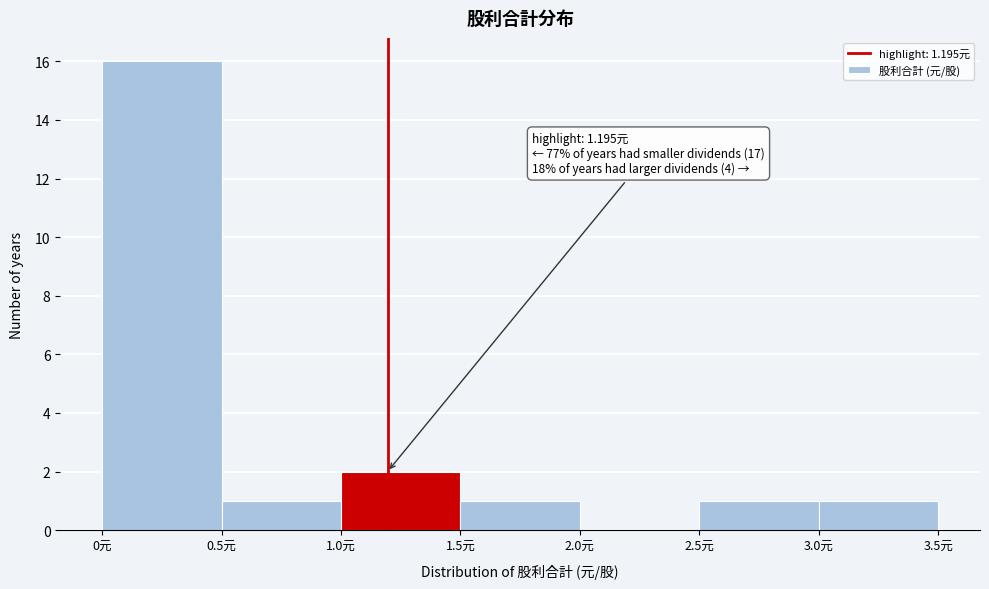

Over which range of the x-axis is the bar tallest?

0.0 to 0.5